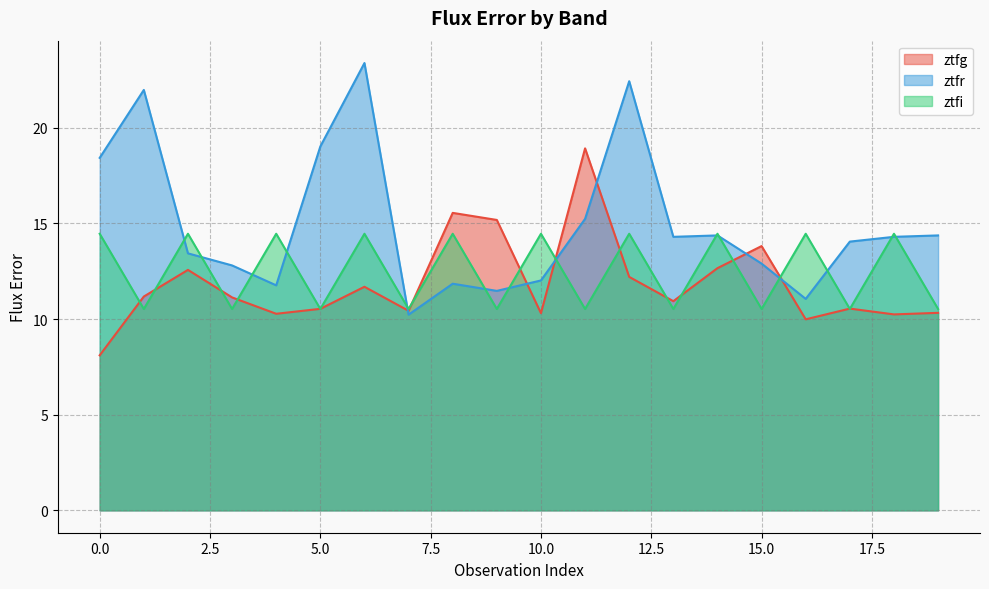

Which series has the largest total across all categories?

ztfr